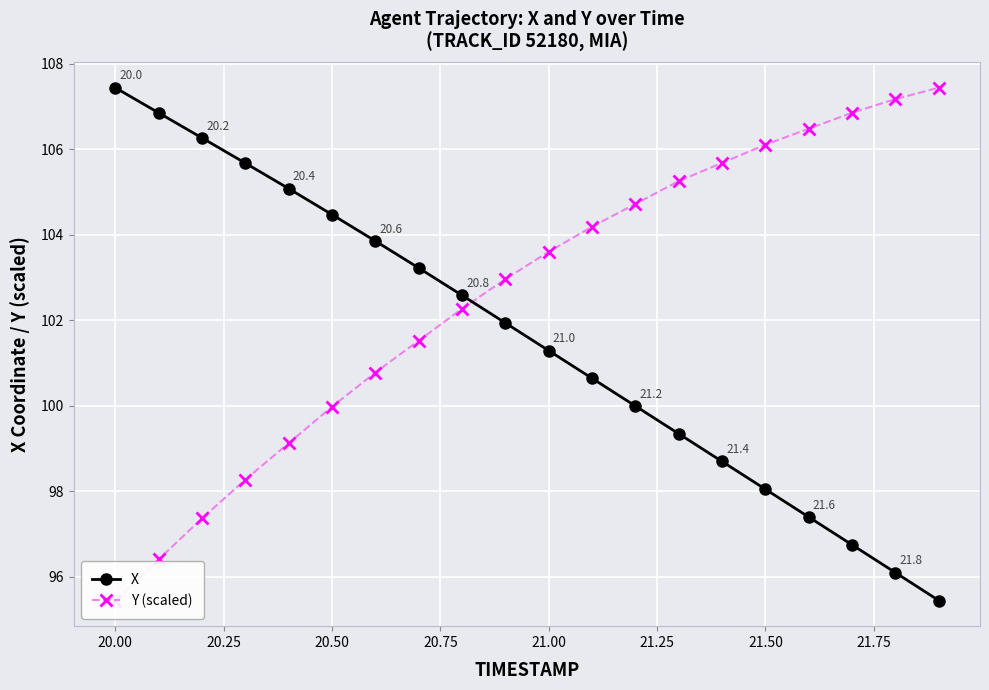

Reading left to right, what are all the values shown in this chart?

X: 107.4	106.8	106.3	105.7	105.1	104.5	103.9	103.2	102.6	101.9	101.3	100.6	100.0	99.3	98.7	98.0	97.4	96.7	96.1	95.4
Y (scaled): 95.4	96.4	97.4	98.3	99.1	100.0	100.8	101.5	102.3	103.0	103.6	104.2	104.7	105.3	105.7	106.1	106.5	106.8	107.2	107.4